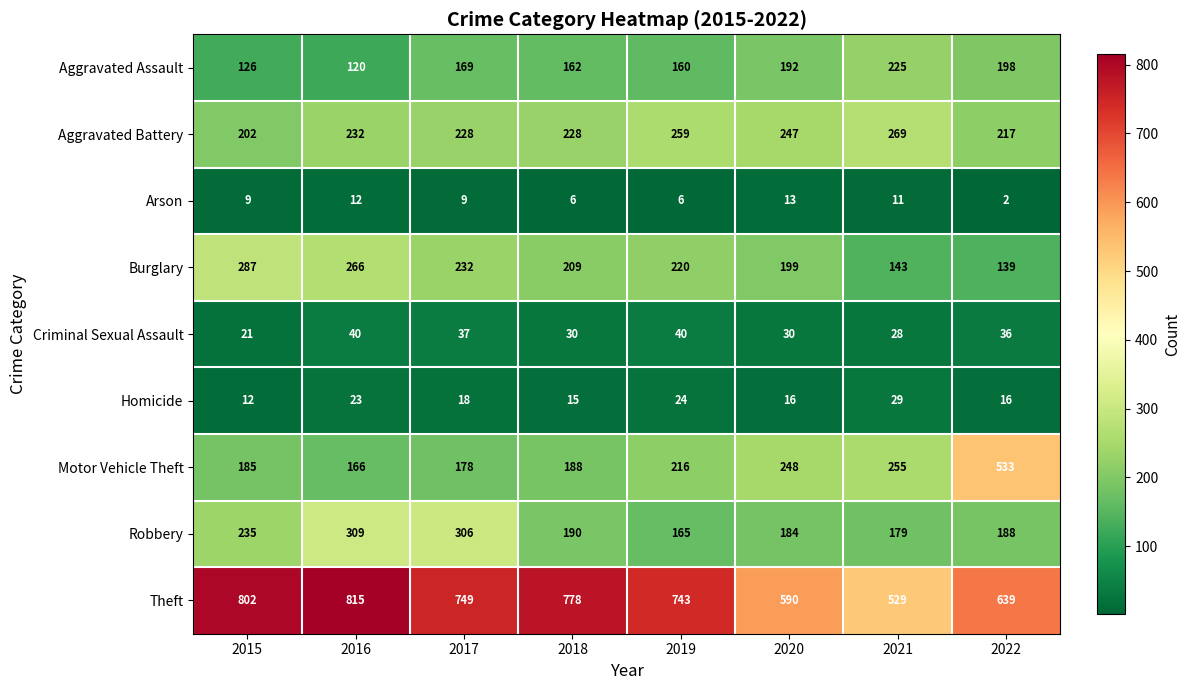

What is the spread (max minus min) of values at 2015?

793